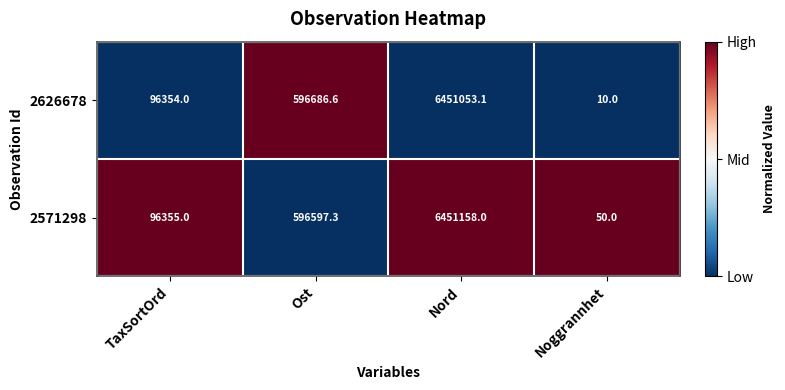

Rank the series by their maximum value, from highest to lowest.

2571298, 2626678